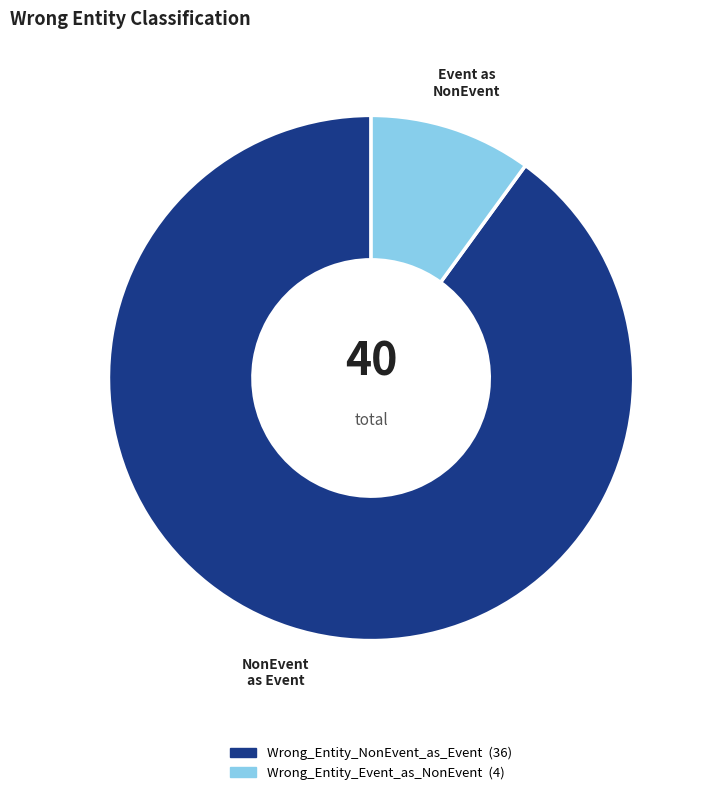

How many segments does this pie chart have?

2